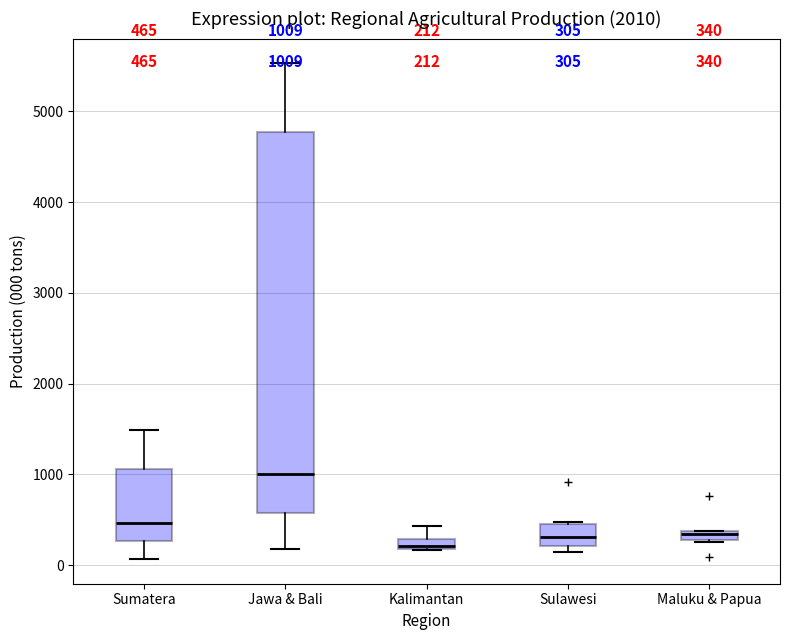

Which box has the highest median line?

Jawa & Bali